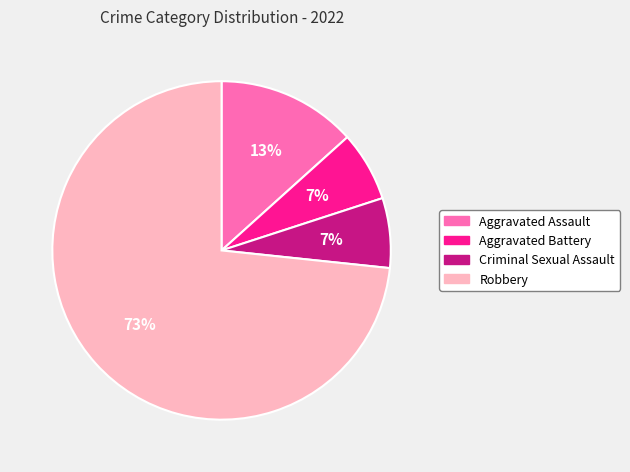

What percentage is the Criminal Sexual Assault slice, to the nearest percent?

7%